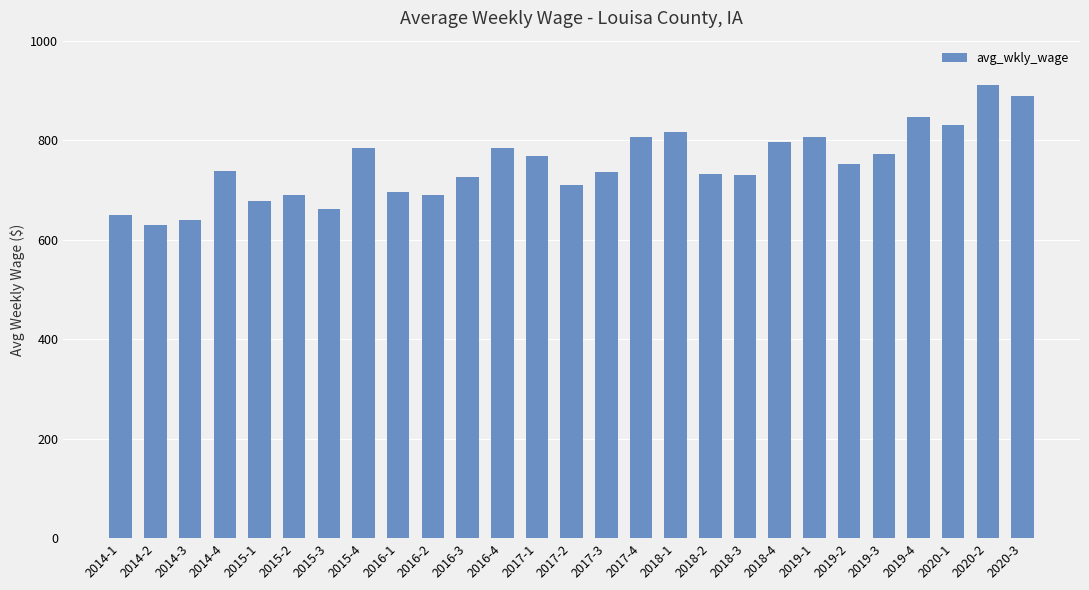

What is the label of the 16th bar from the right?

2016-4